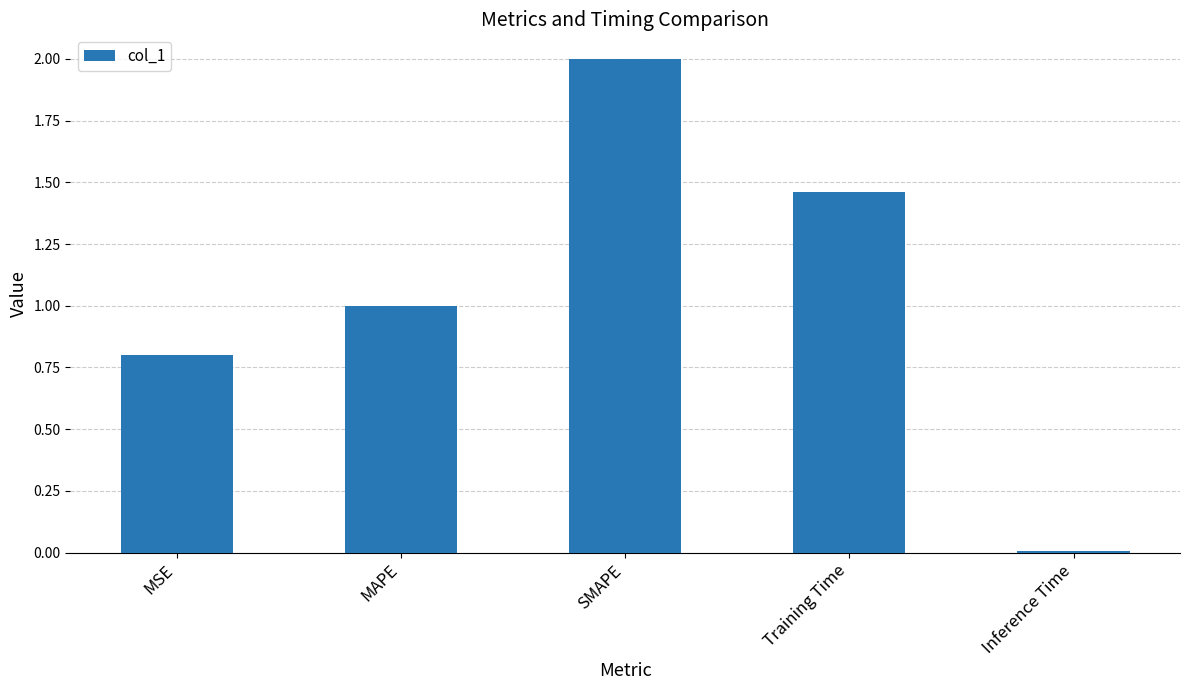

Which label corresponds to the smallest value in the chart?

Inference Time